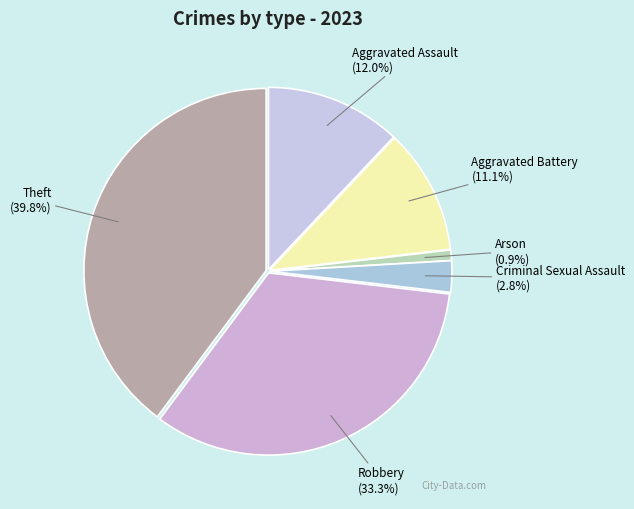

What is the largest slice in the pie chart?

Theft